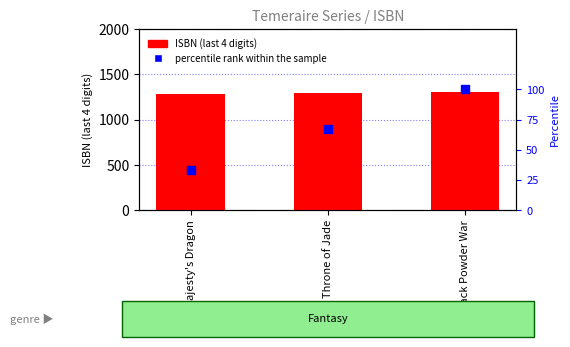

Which series has the largest Y range (max minus min)?

percentile rank within the sample